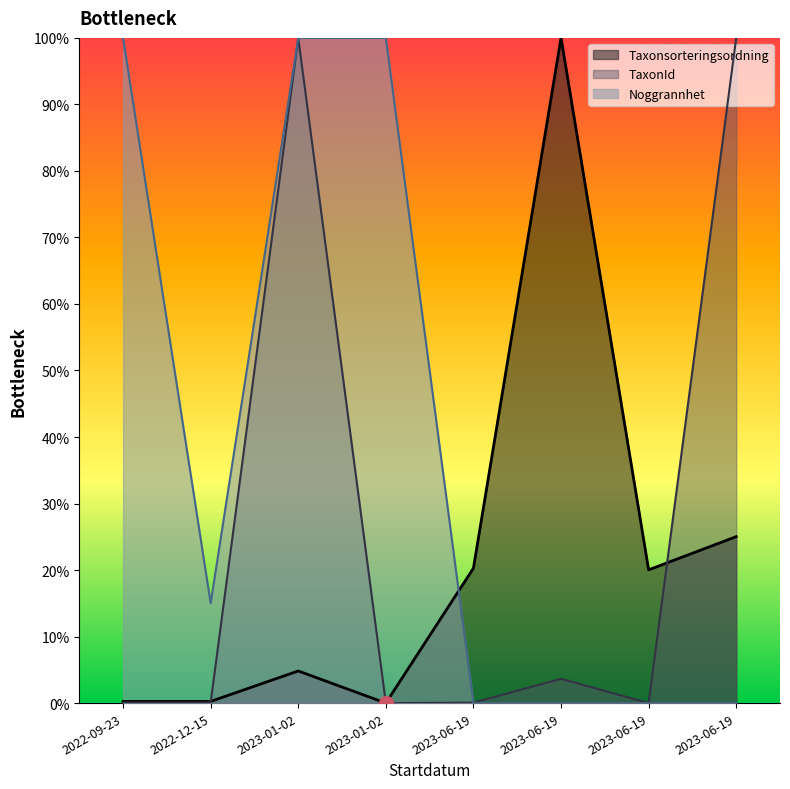

What is the maximum value shown in the chart?

100.0